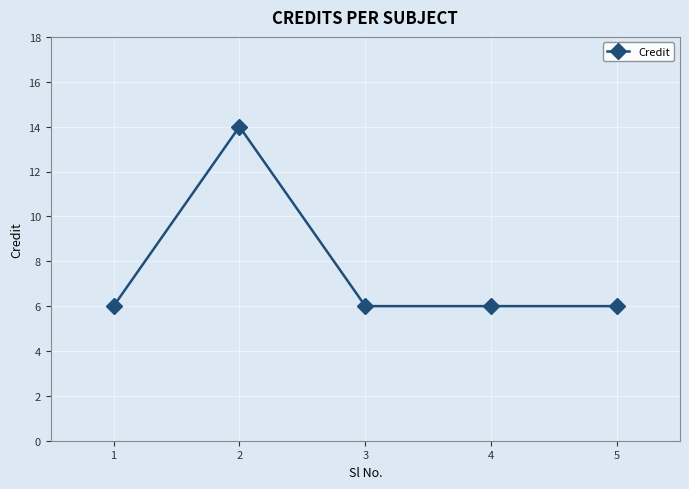

What is the ratio of the value at 3 to the value at 4?

1.0